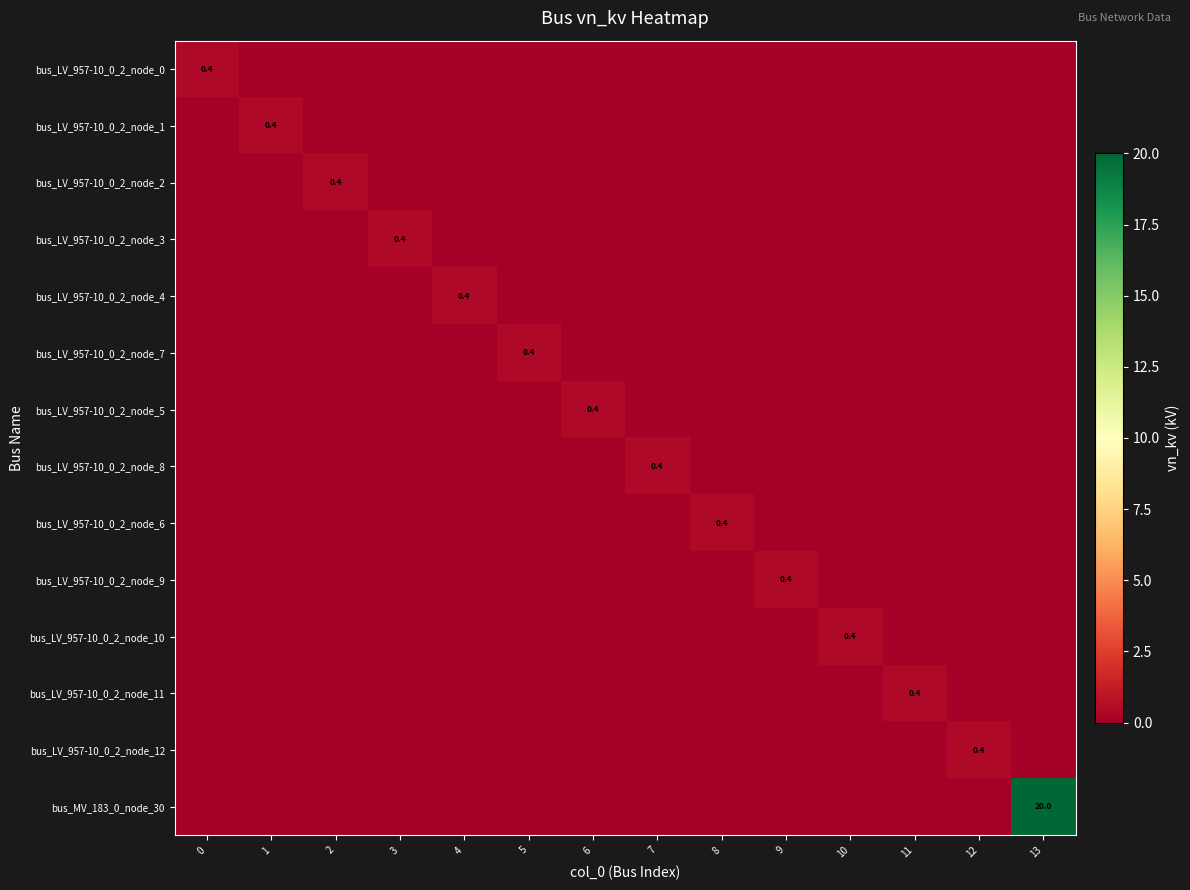

List the labels in order of bus_LV_957-10_0_2_node_9 value, smallest first.

0, 1, 2, 3, 4, 5, 6, 7, 8, 10, 11, 12, 13, 9